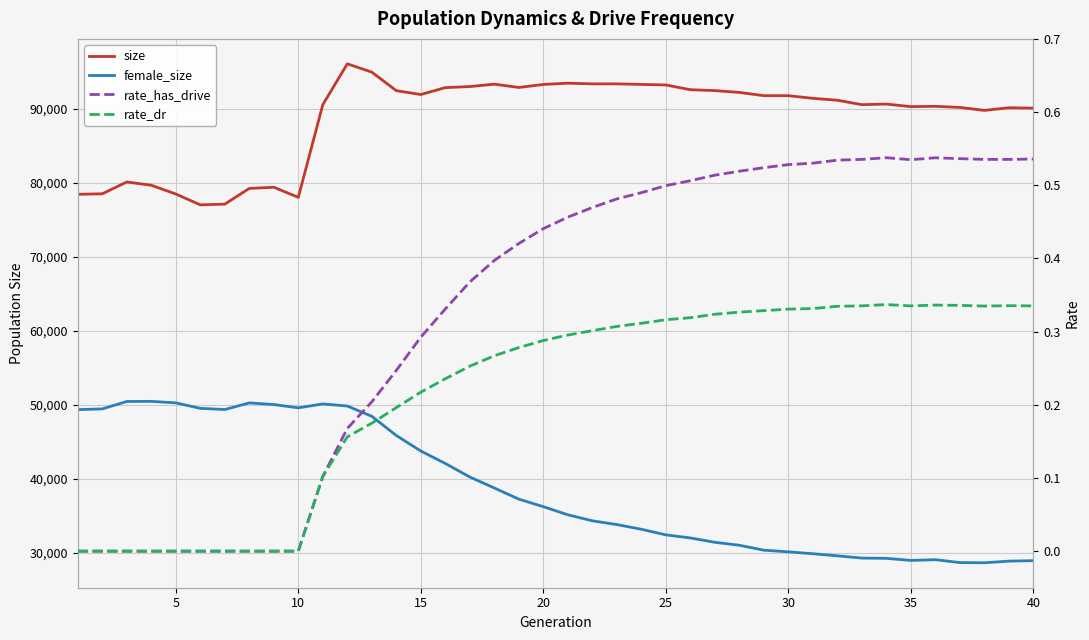

True or false: rate_has_drive and female_size cross at least once.

False